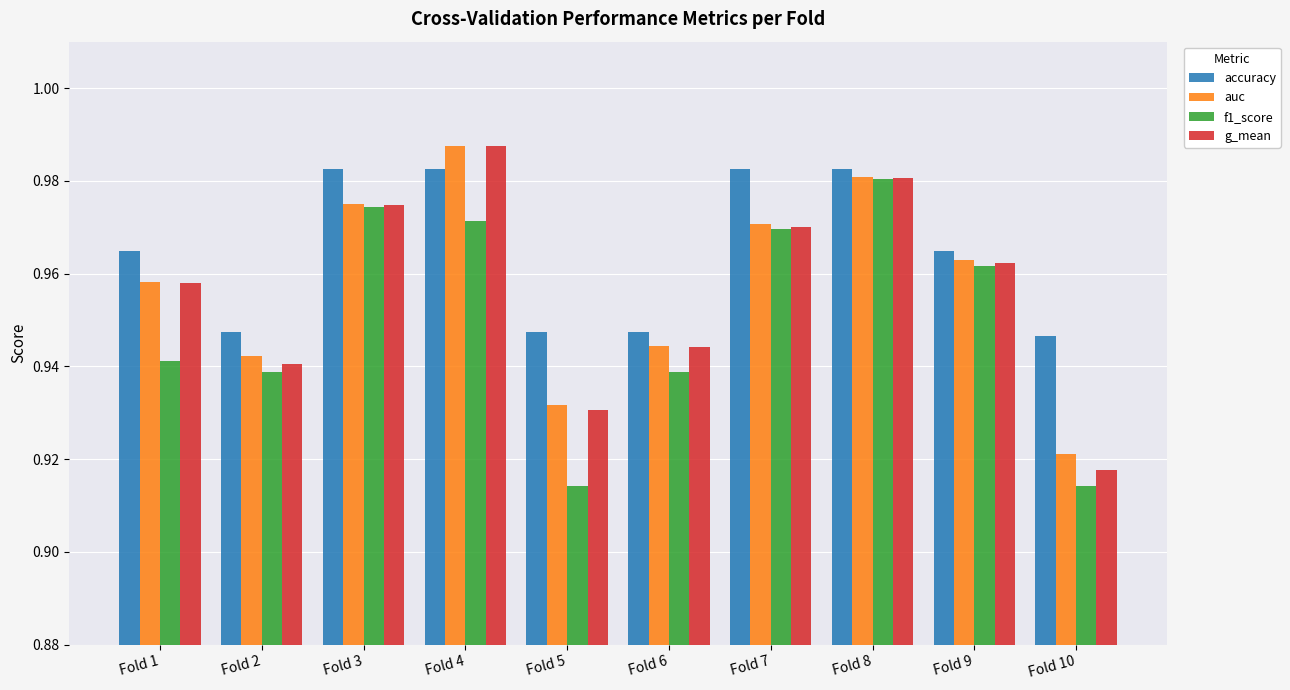

The value of auc at Fold 3 is 1.6. True or false?

False